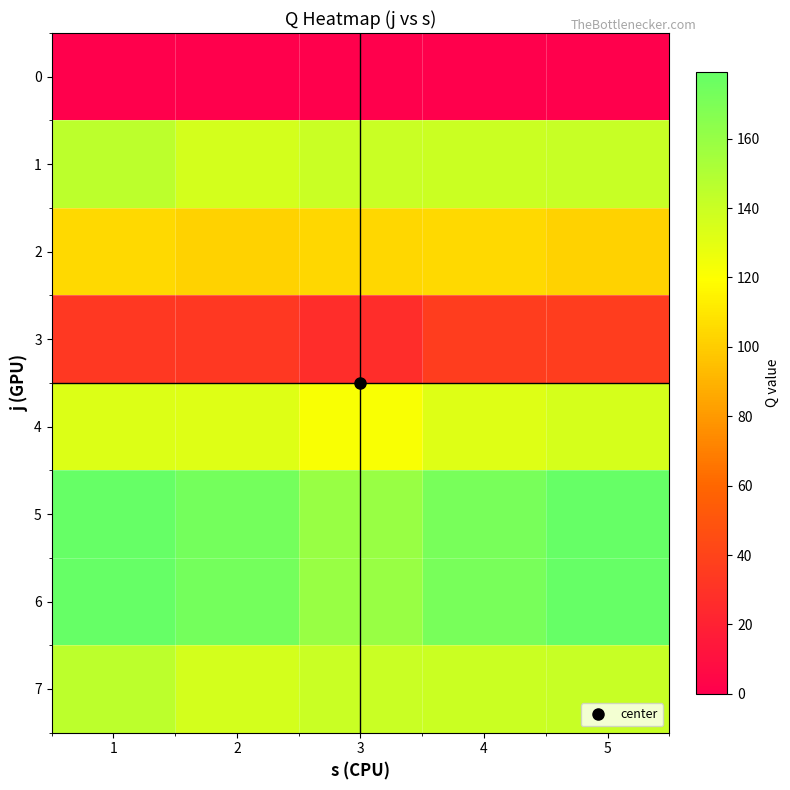

At which category is the sum across all series the highest?

1